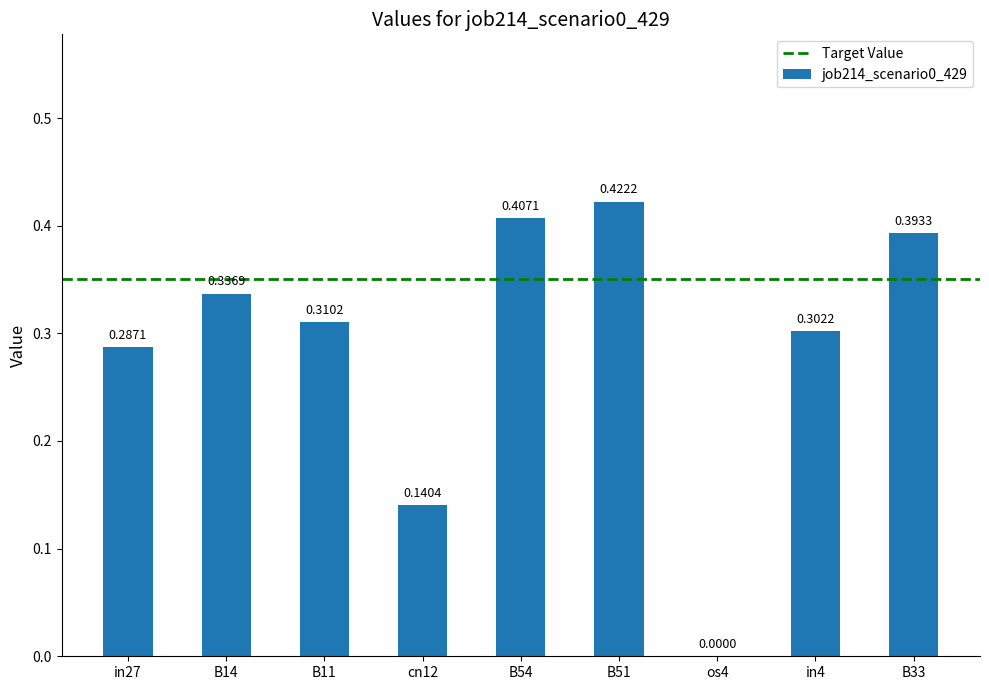

What is the sum of all values?

2.6